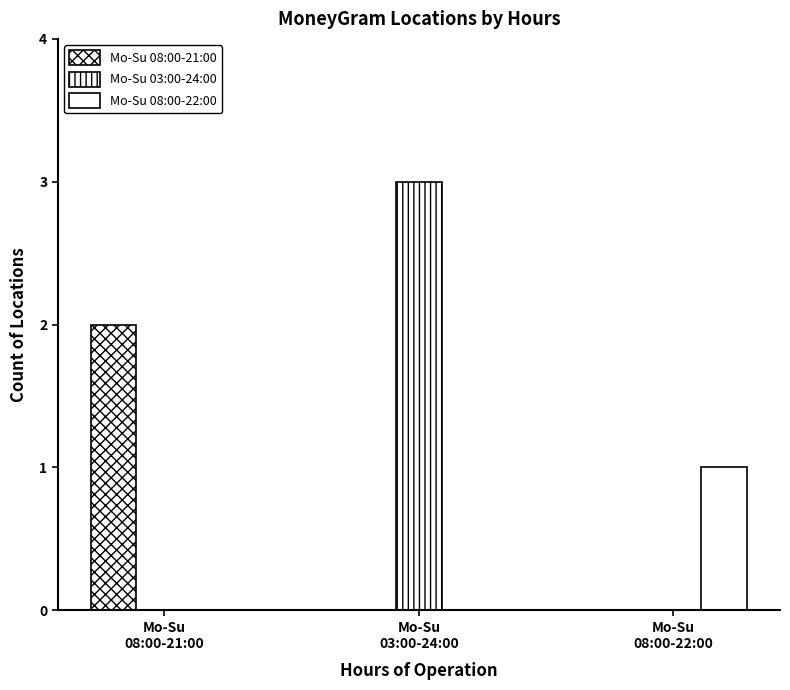

Are the bars grouped side by side (vs. stacked)?

Yes